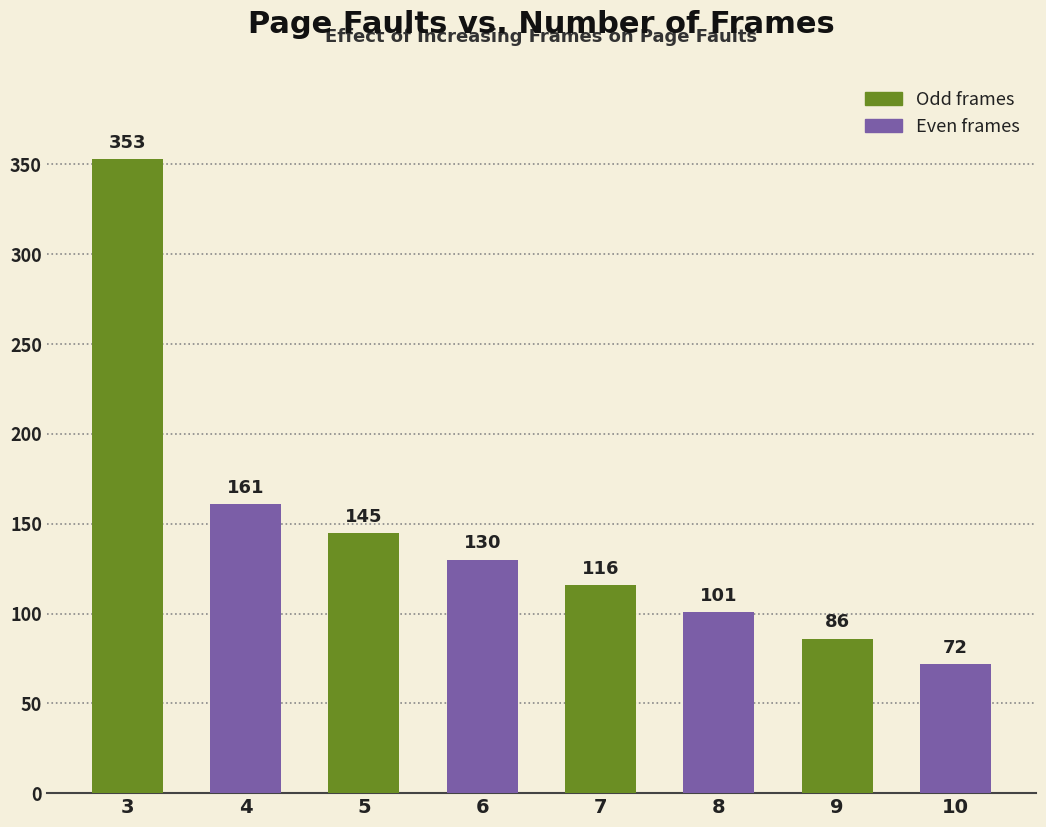

Reading right to left, extract all data points from this chart.

10=72	9=86	8=101	7=116	6=130	5=145	4=161	3=353